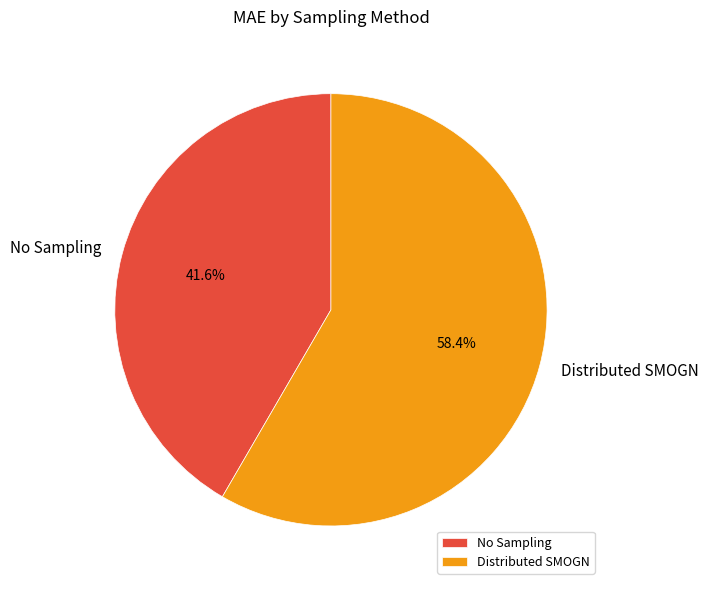

Which has a higher value, Distributed SMOGN or No Sampling?

Distributed SMOGN